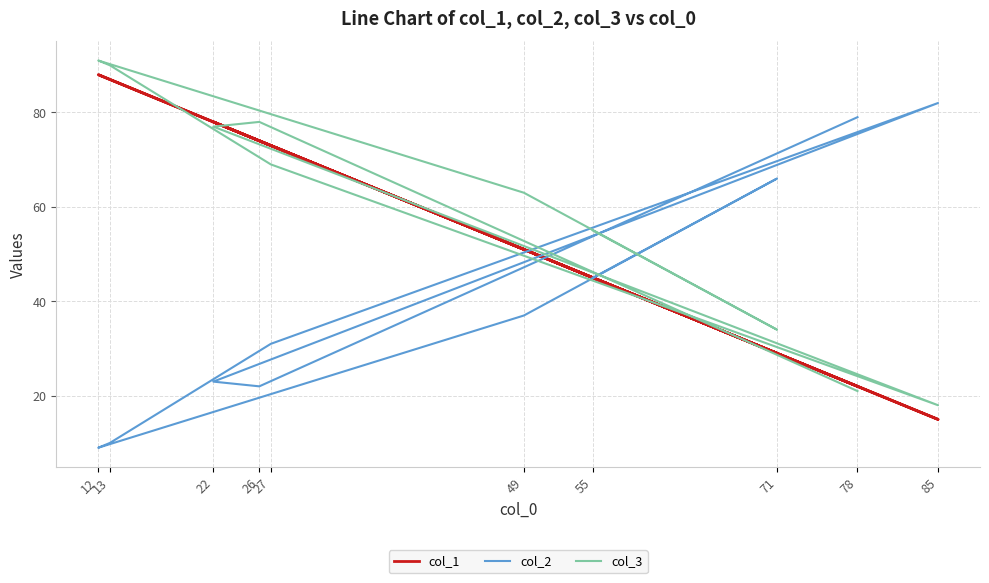

At which label is col_3 closest to 54?

55